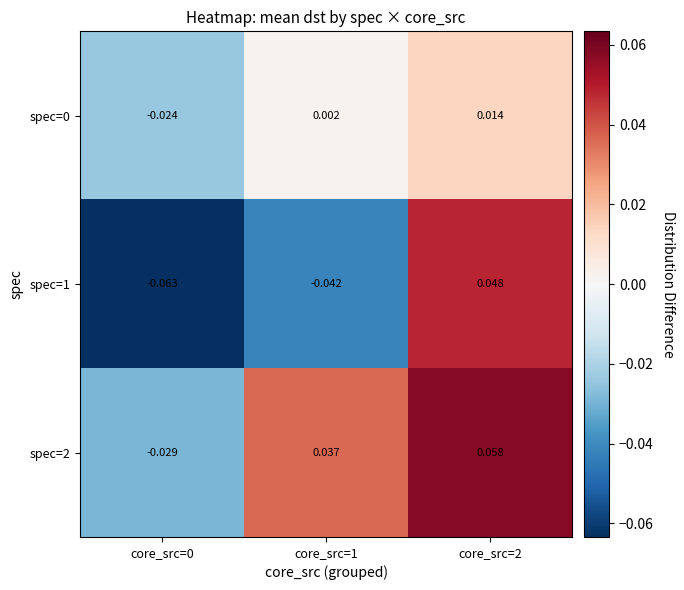

Is the value of spec=0 at core_src=0 greater than the value of spec=1 at core_src=1?

Yes